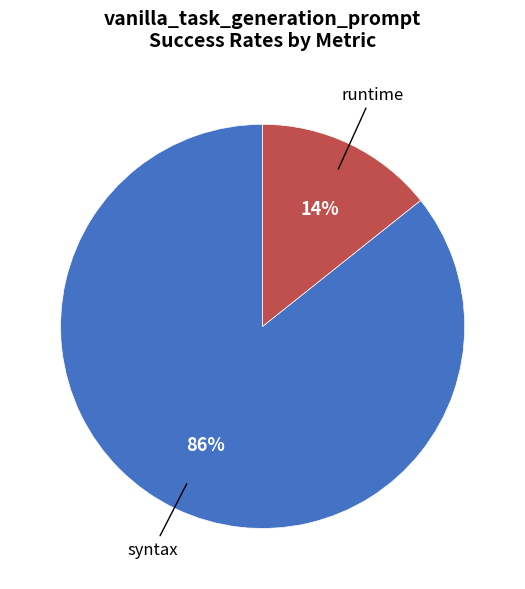

To the nearest percent, what is the average slice percentage?

50%